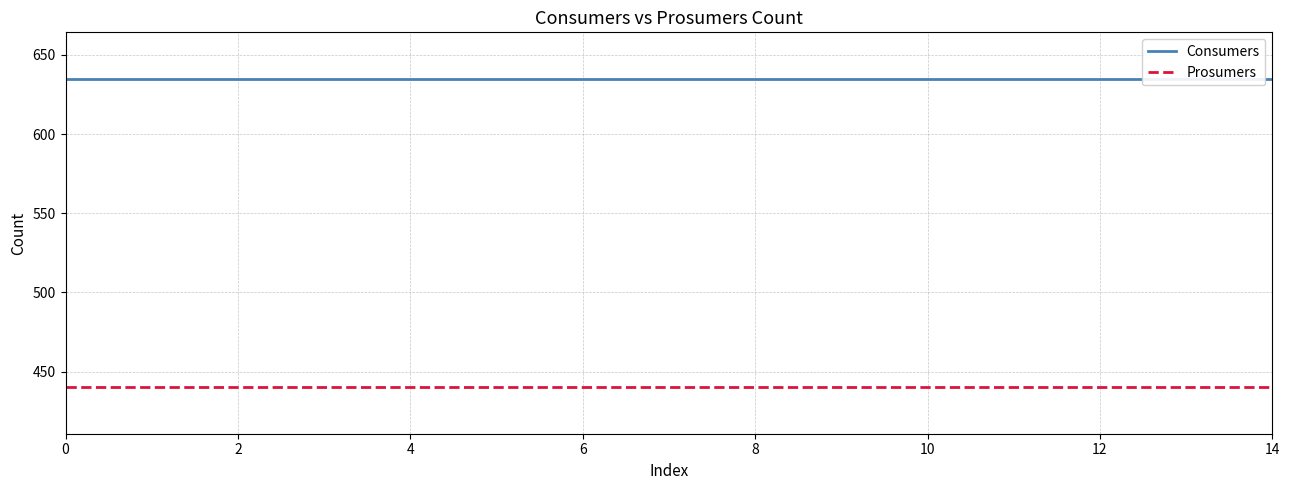

What is the maximum value shown in the chart?

635